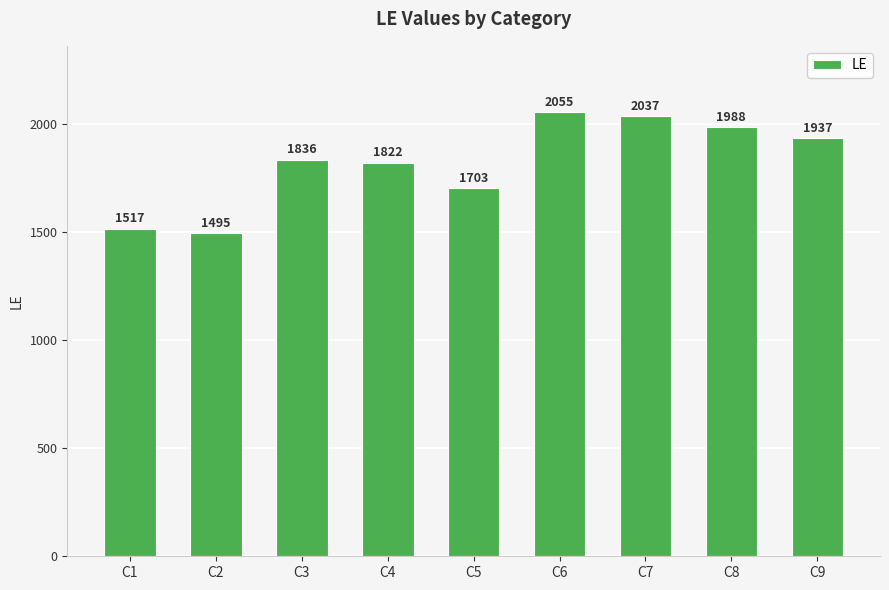

List the labels in order of value, smallest first.

C2, C1, C5, C4, C3, C9, C8, C7, C6